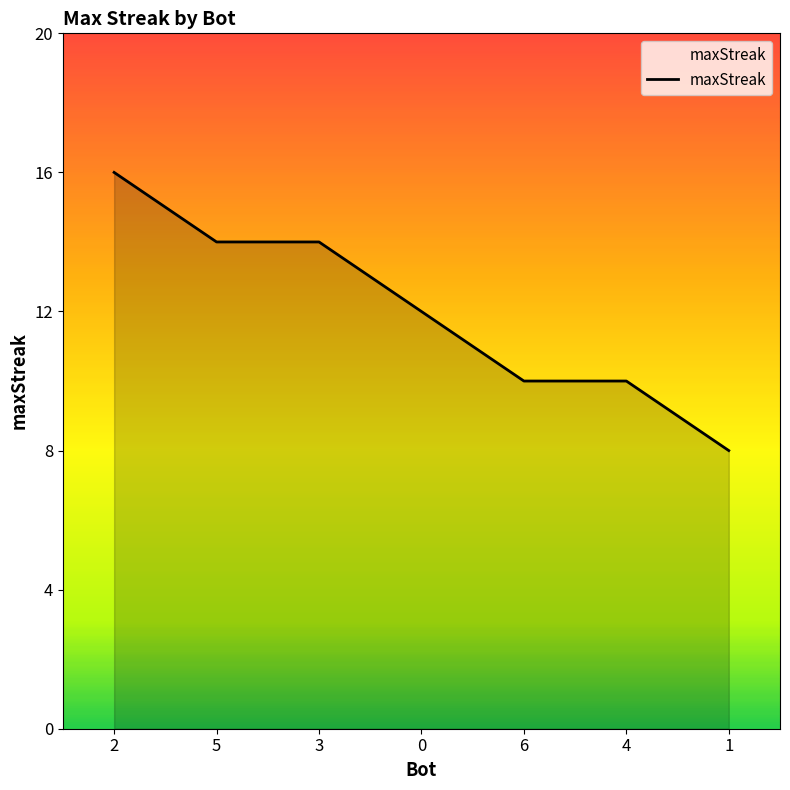

True or false: the data shows 25 at 2.

False